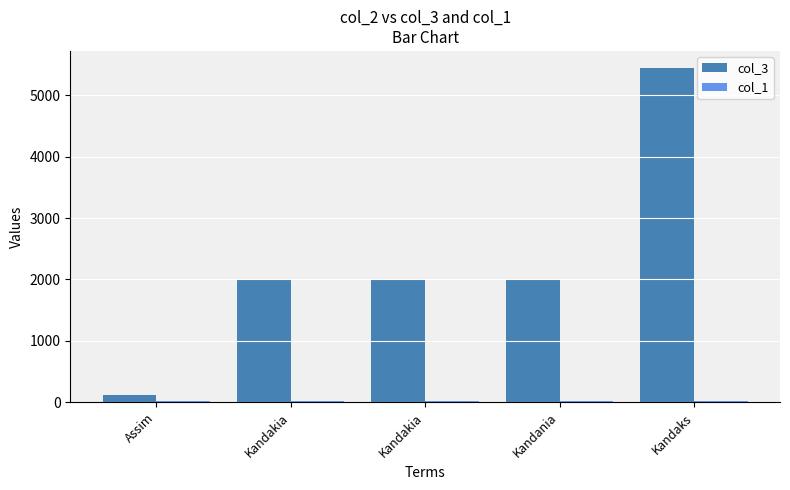

How many categories are shown in the chart?

5